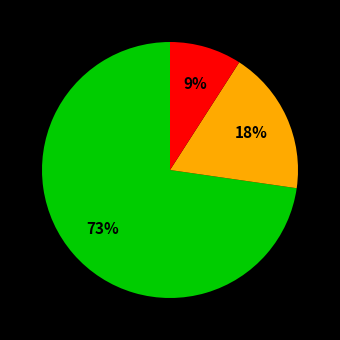

Does any single category account for the majority?

Yes